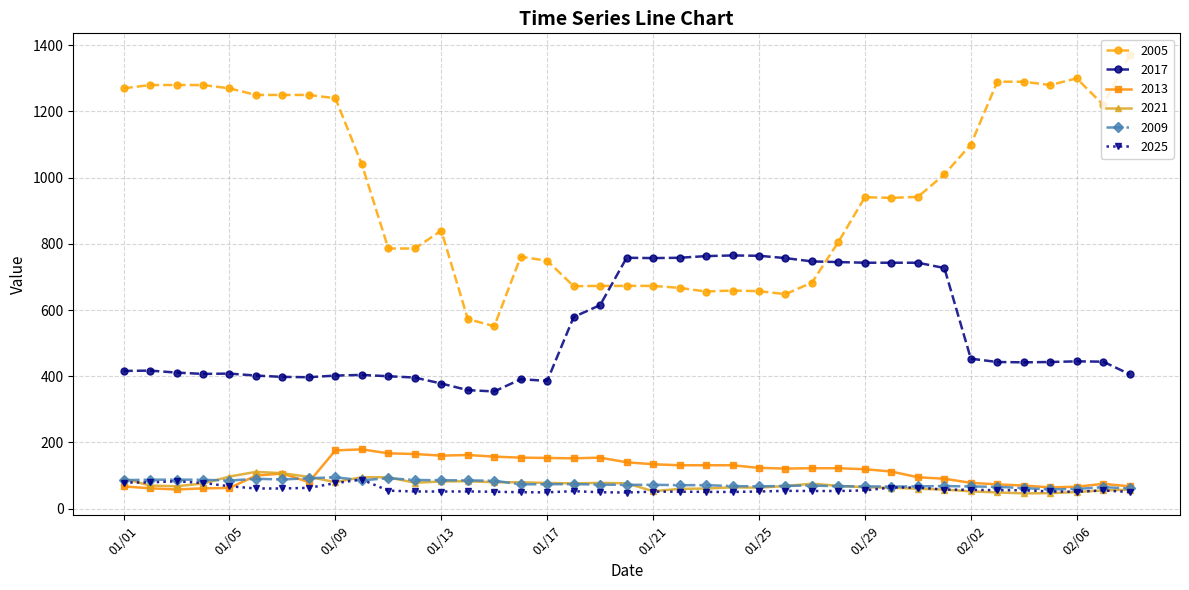

What are all the series names shown in the legend?

2005, 2017, 2013, 2021, 2009, 2025